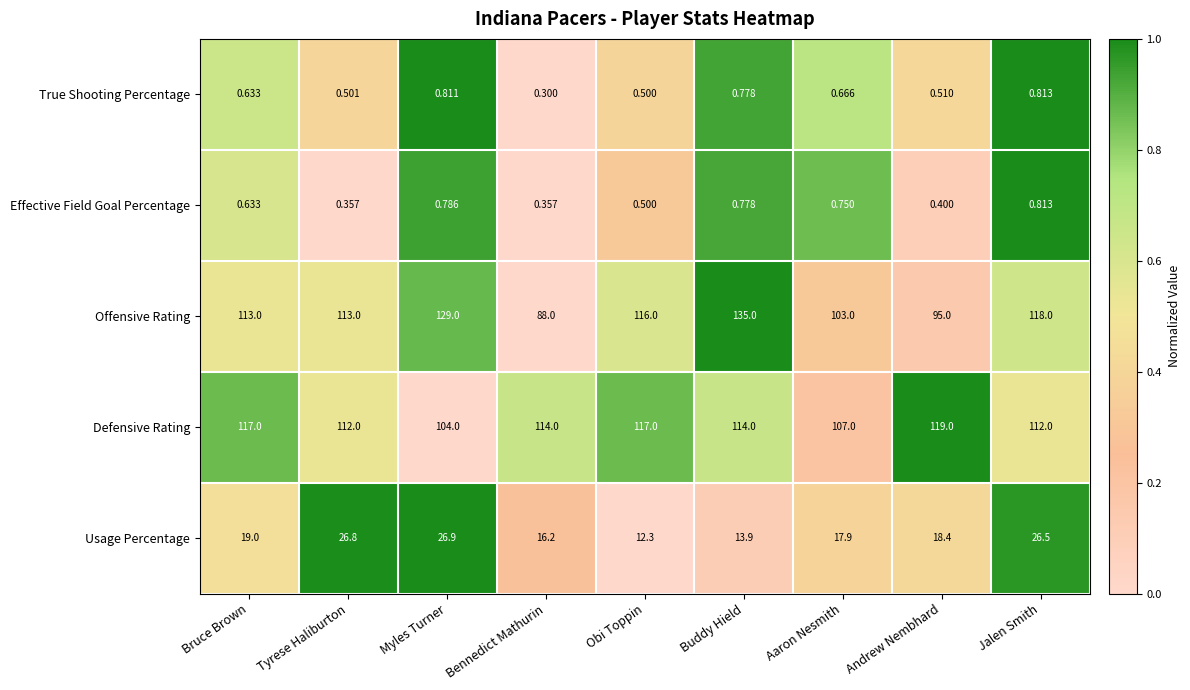

What is the total value across all series at Bruce Brown?

250.3